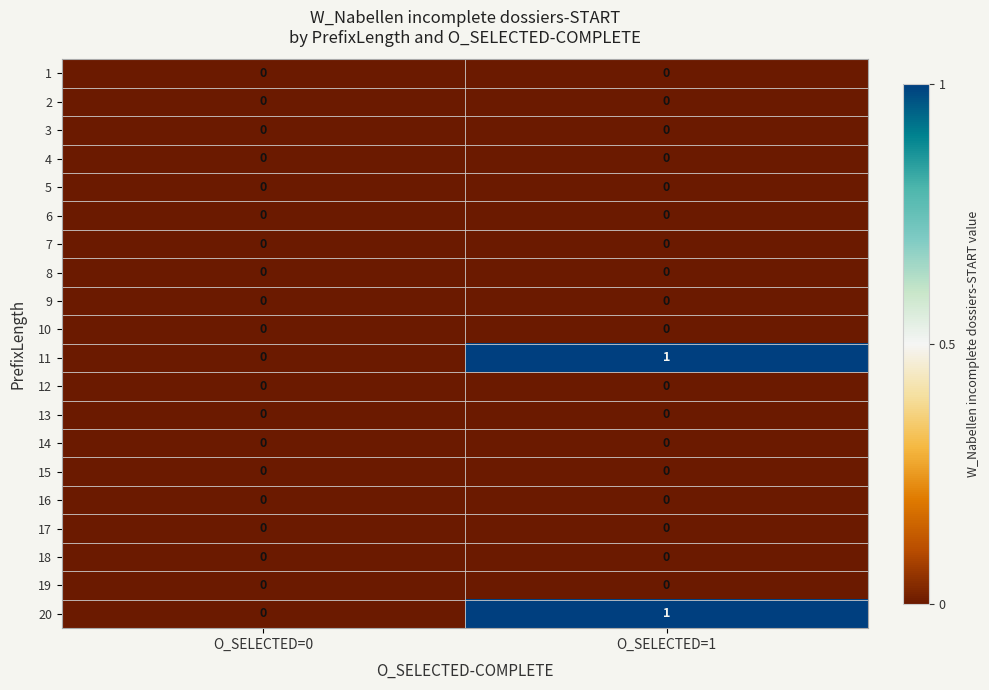

Is it true that 11 equals 1 at O_SELECTED=1?

True